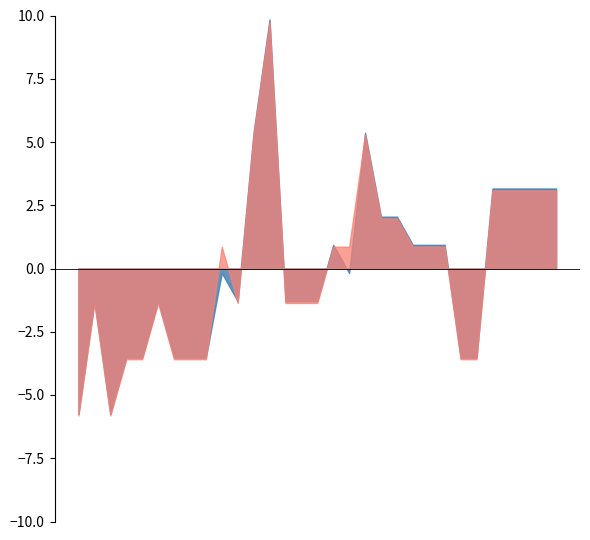

Rank the series at 2022-06-01 18:15 from highest to lowest value.

close, open